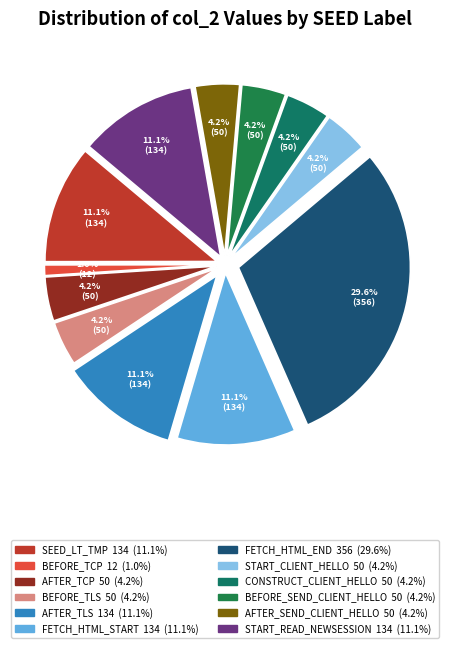

To the nearest percent, what is the average slice percentage?

8%